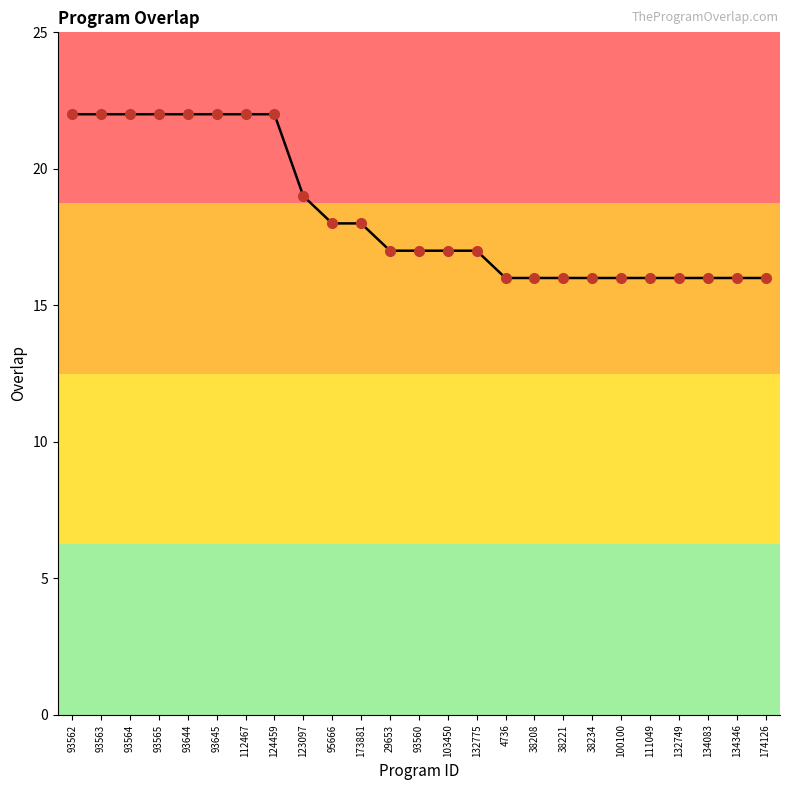

Is it true that the value at 93644 is 22?

True